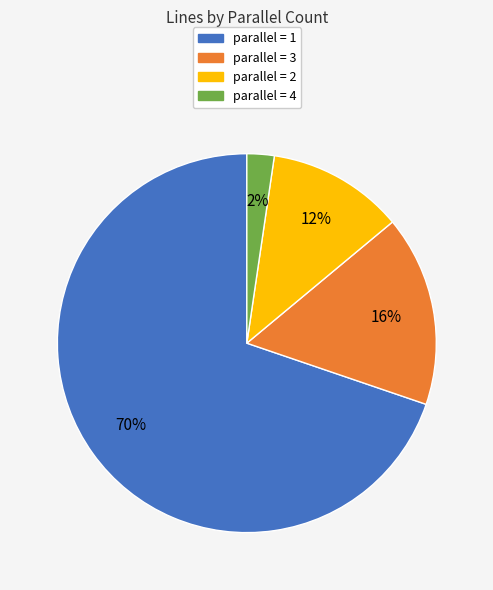

How many slices are in this pie chart?

4